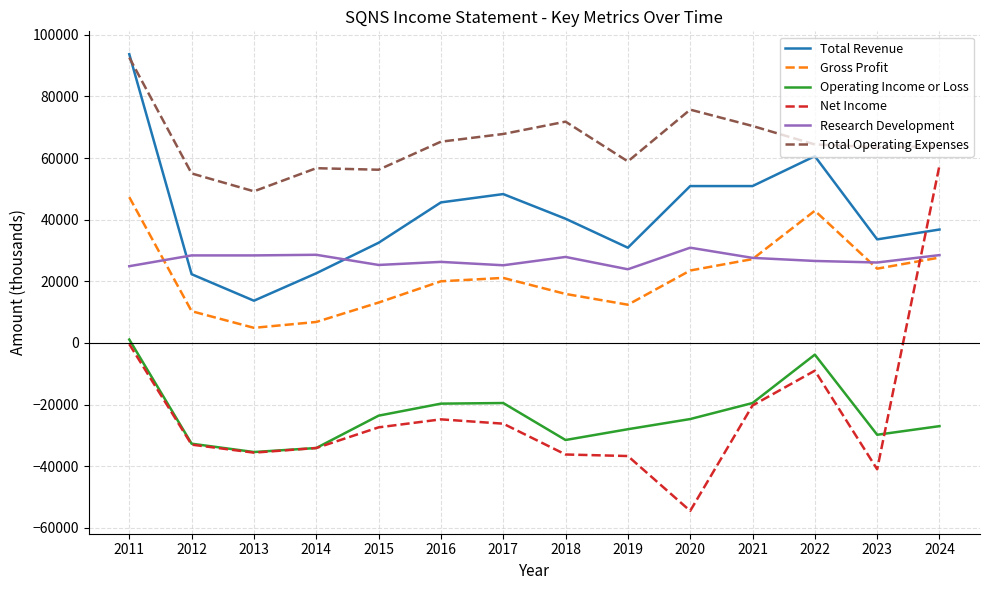

The value of Net Income at 2016 is -24800. True or false?

True